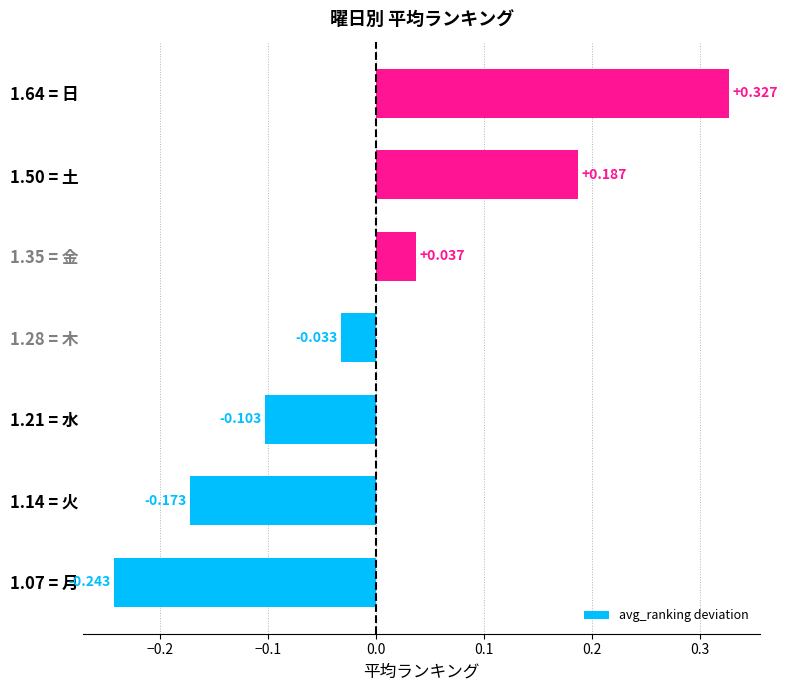

Count the number of data series in this chart.

1